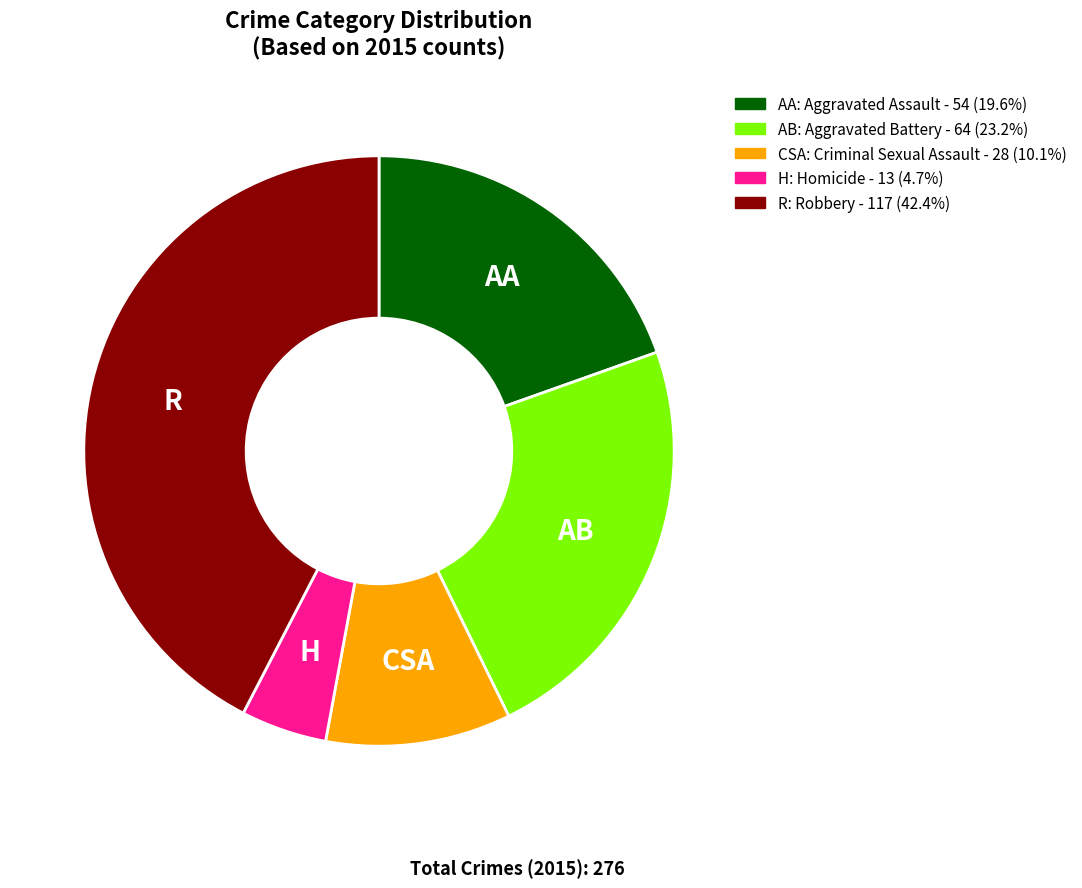

Does any single category account for the majority?

No